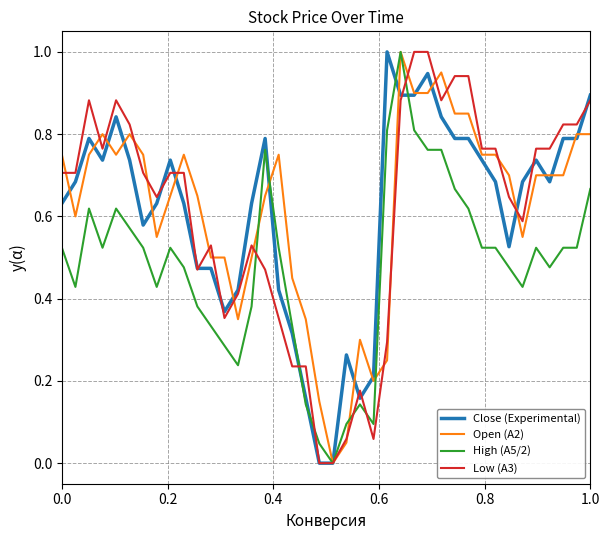

What is the difference between the maximum and second lowest values in the Low (A3) series?

1.0